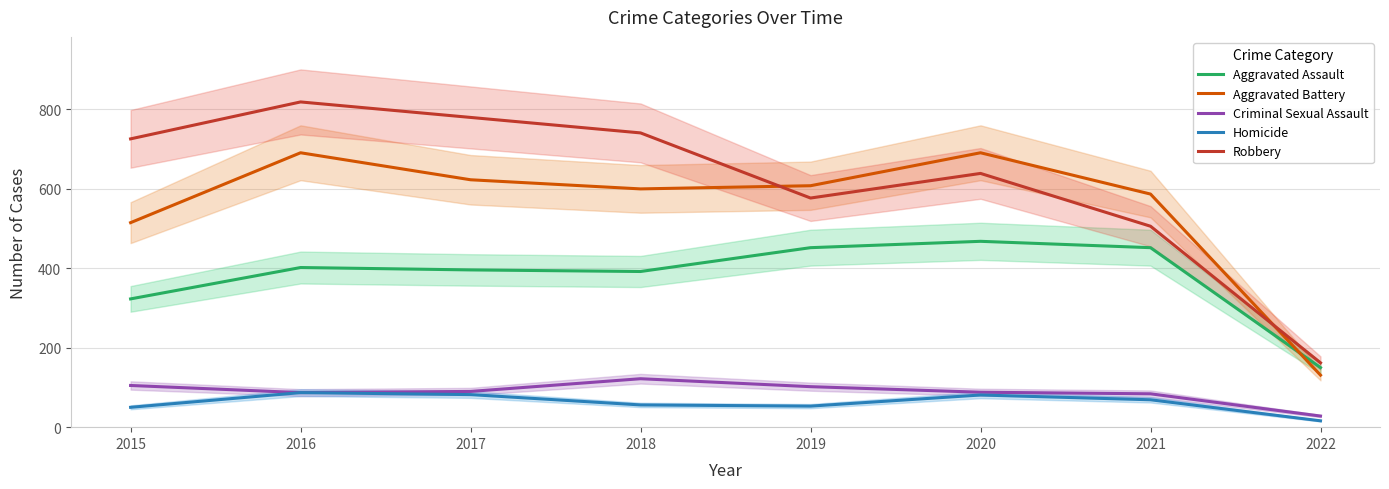

The value of Aggravated Battery at 2021 is 587. True or false?

True